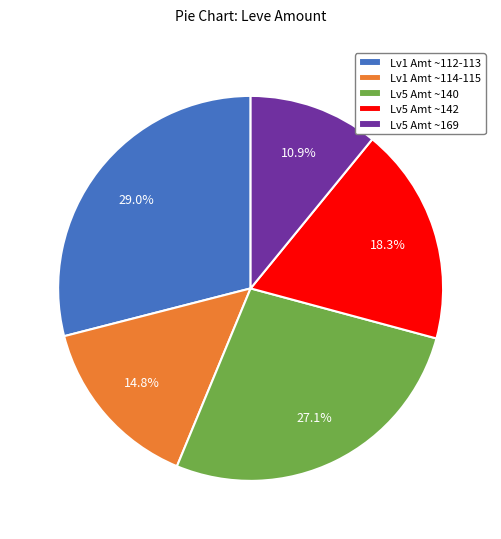

How much of the chart is everything except Lv5 Amt ~169?

89.1%